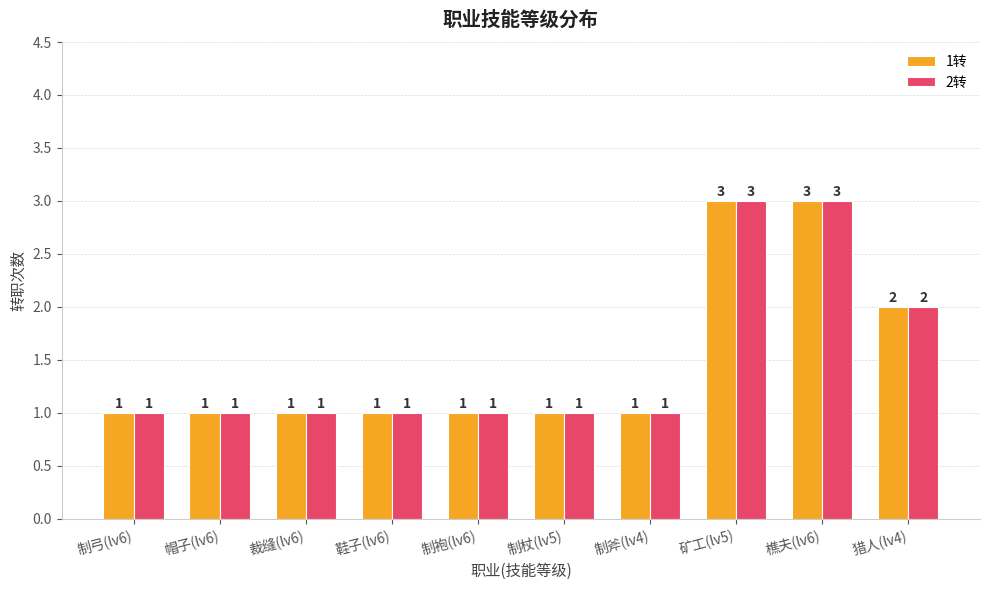

What is the label of the 7th bar from the left?

制斧(lv4)